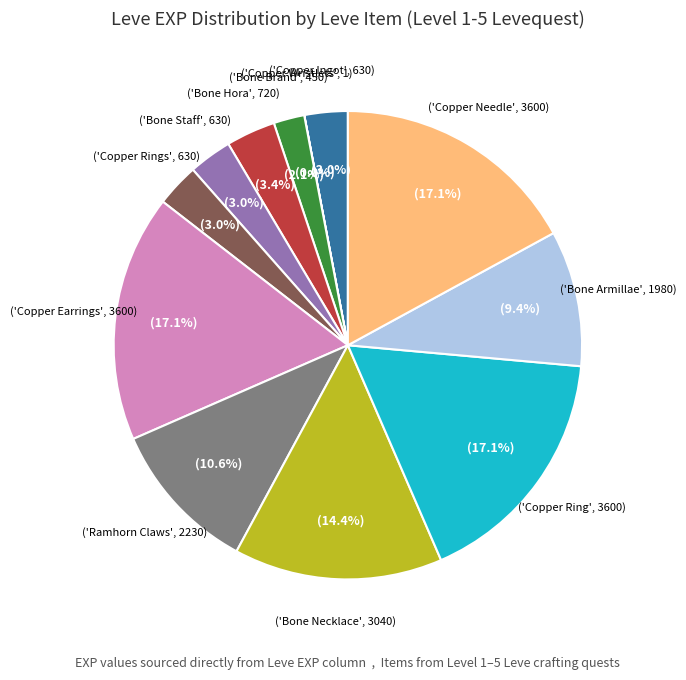

Is there any slice that represents more than half of the pie?

No